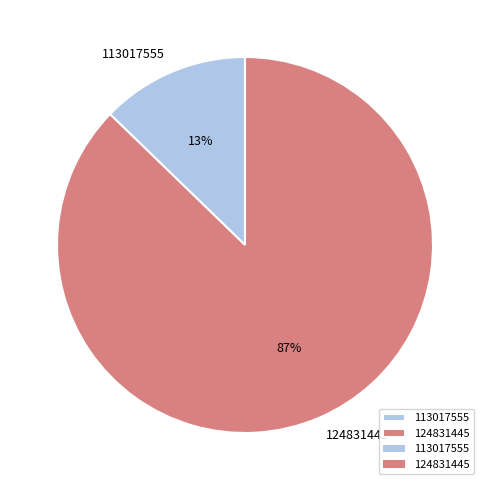

Which category has the biggest portion of the pie?

124831445